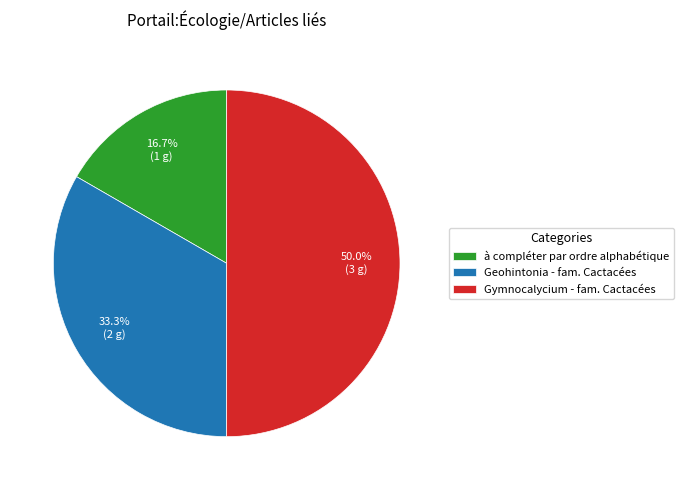

How many segments does this pie chart have?

3